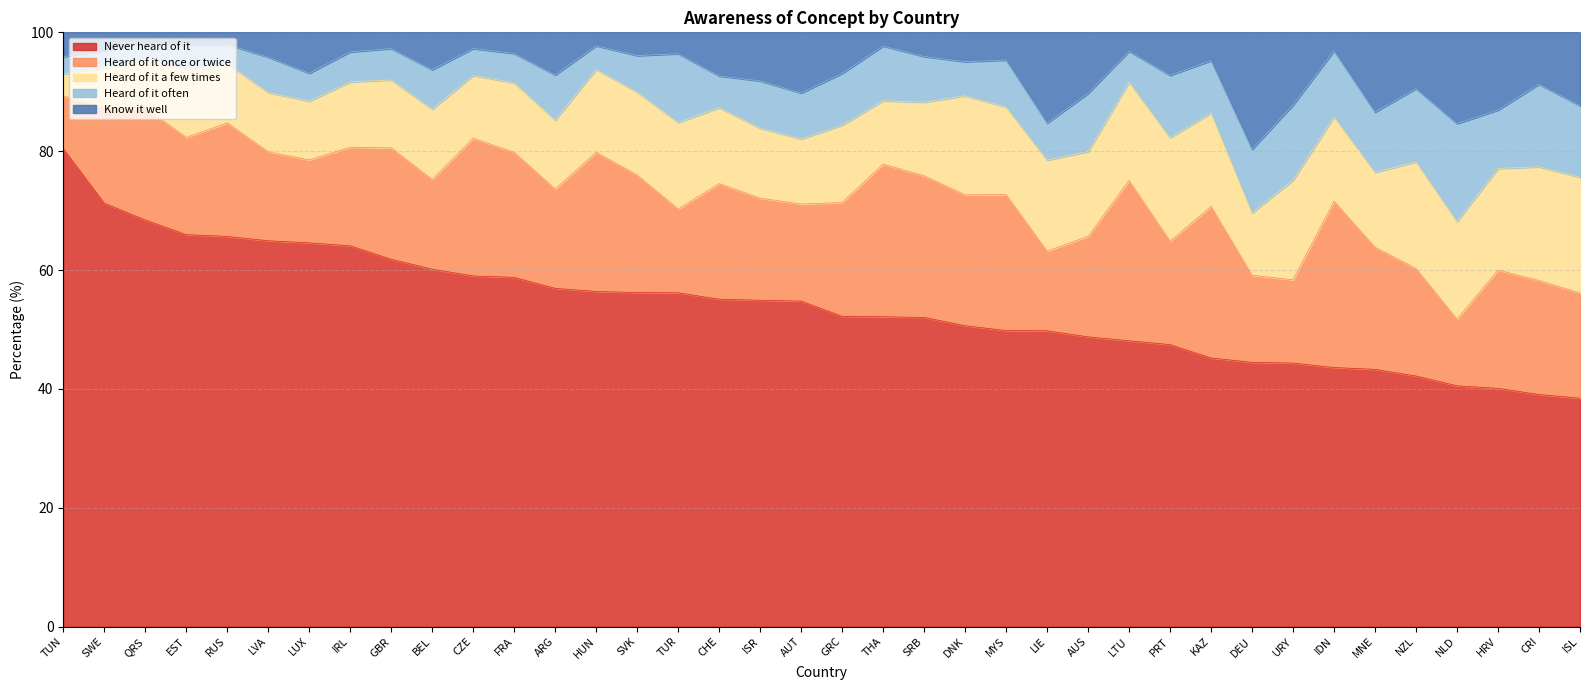

At how many categories does at least one series exceed 21?

38